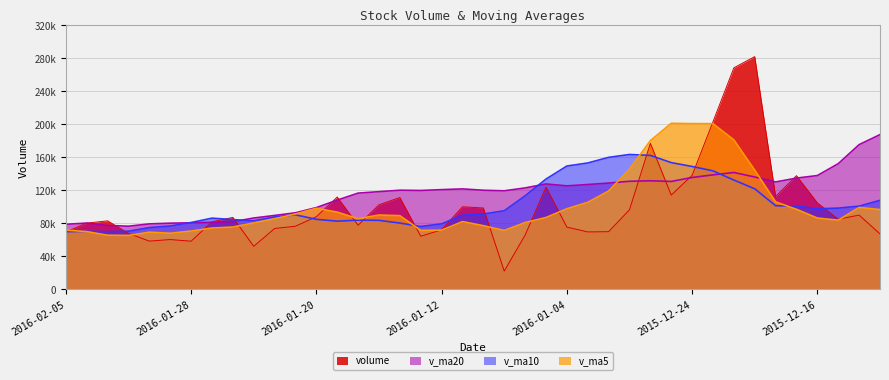

Does the chart have visible grid lines?

Yes